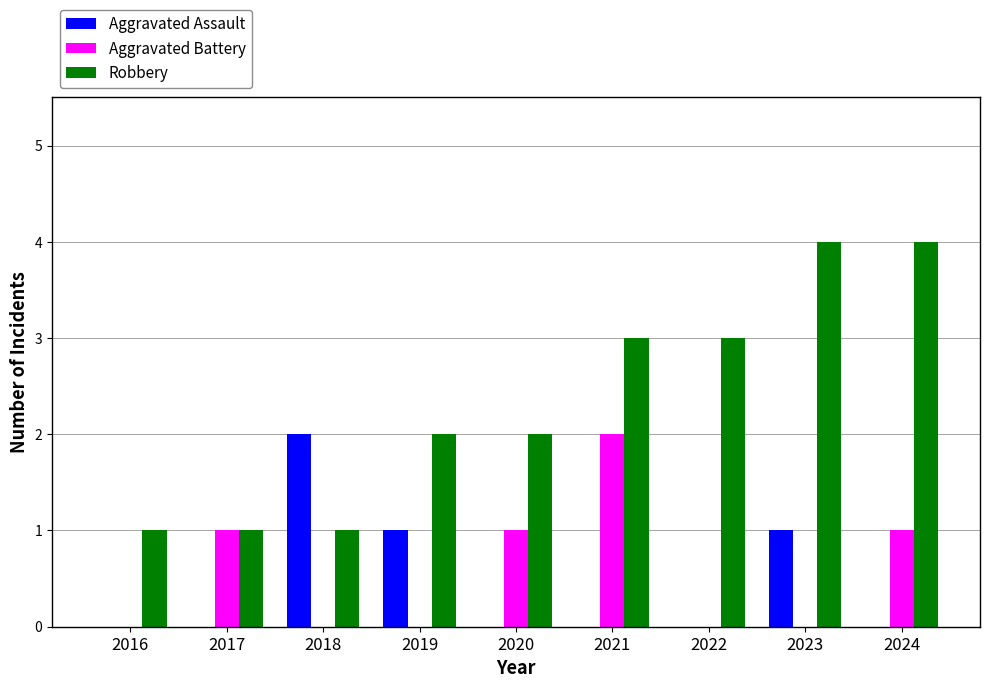

What is the total value across all series at 2021?

5